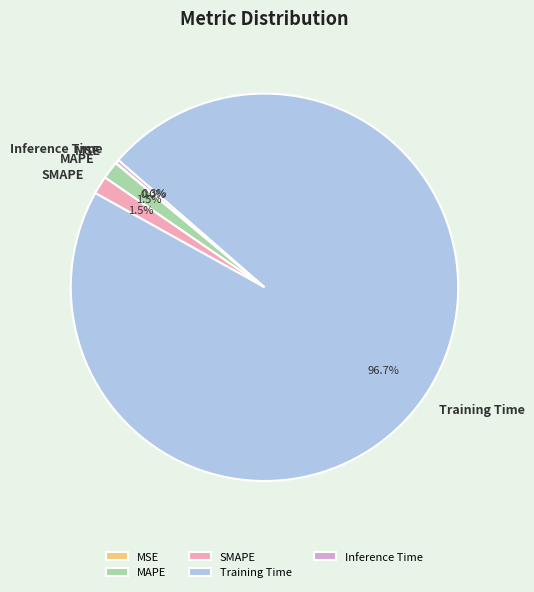

What is the total percentage of SMAPE and Training Time?

98.2%